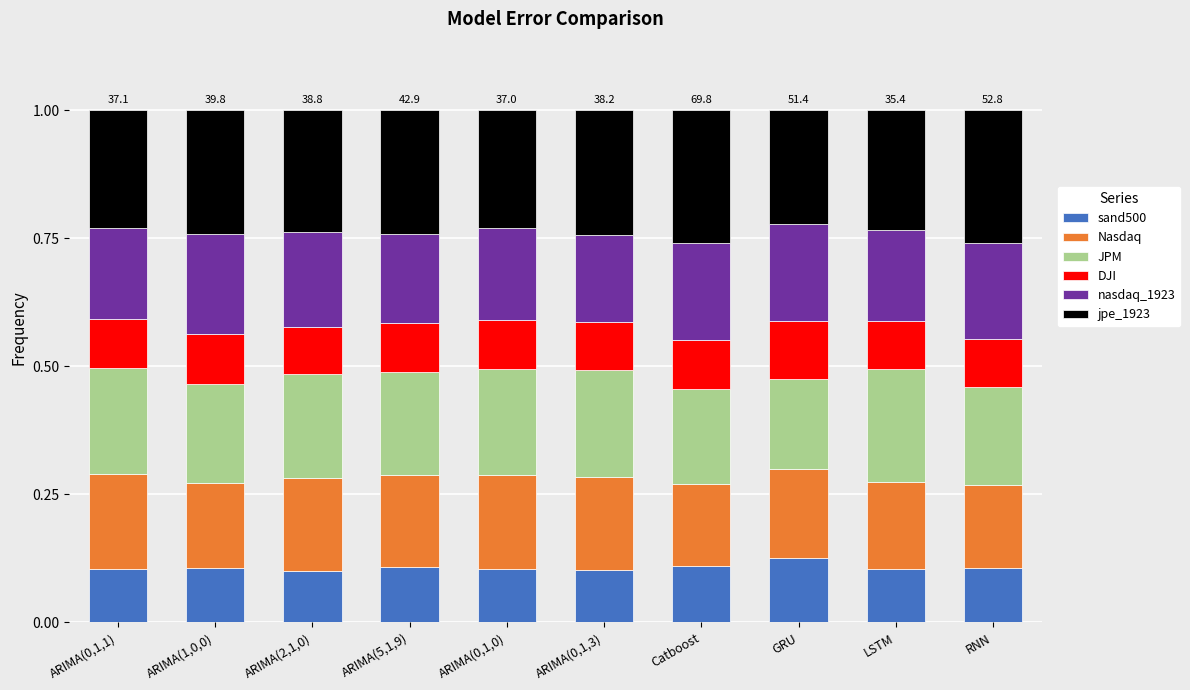

Is it true that sand500 equals 0.1 at Catboost?

True